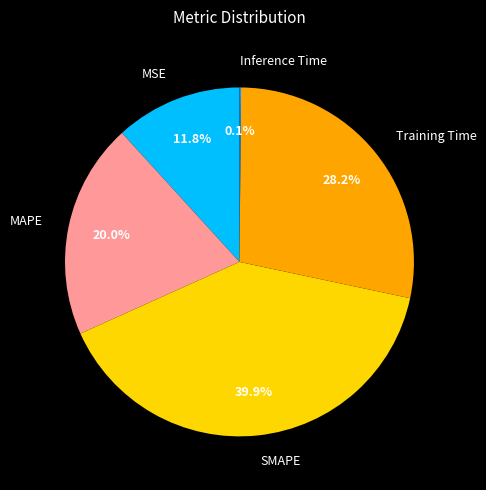

What is the largest slice in the pie chart?

SMAPE